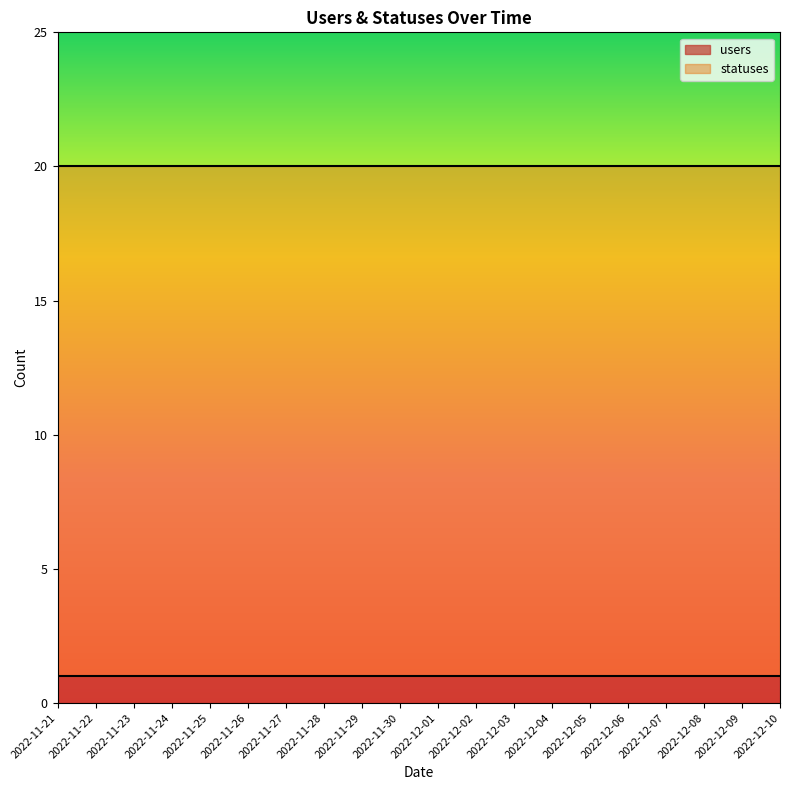

Reading left to right, what are all the values shown in this chart?

users: 2022-11-21=1	2022-11-22=1	2022-11-23=1	2022-11-24=1	2022-11-25=1	2022-11-26=1	2022-11-27=1	2022-11-28=1	2022-11-29=1	2022-11-30=1	2022-12-01=1	2022-12-02=1	2022-12-03=1	2022-12-04=1	2022-12-05=1	2022-12-06=1	2022-12-07=1	2022-12-08=1	2022-12-09=1	2022-12-10=1
statuses: 2022-11-21=20	2022-11-22=20	2022-11-23=20	2022-11-24=20	2022-11-25=20	2022-11-26=20	2022-11-27=20	2022-11-28=20	2022-11-29=20	2022-11-30=20	2022-12-01=20	2022-12-02=20	2022-12-03=20	2022-12-04=20	2022-12-05=20	2022-12-06=20	2022-12-07=20	2022-12-08=20	2022-12-09=20	2022-12-10=20